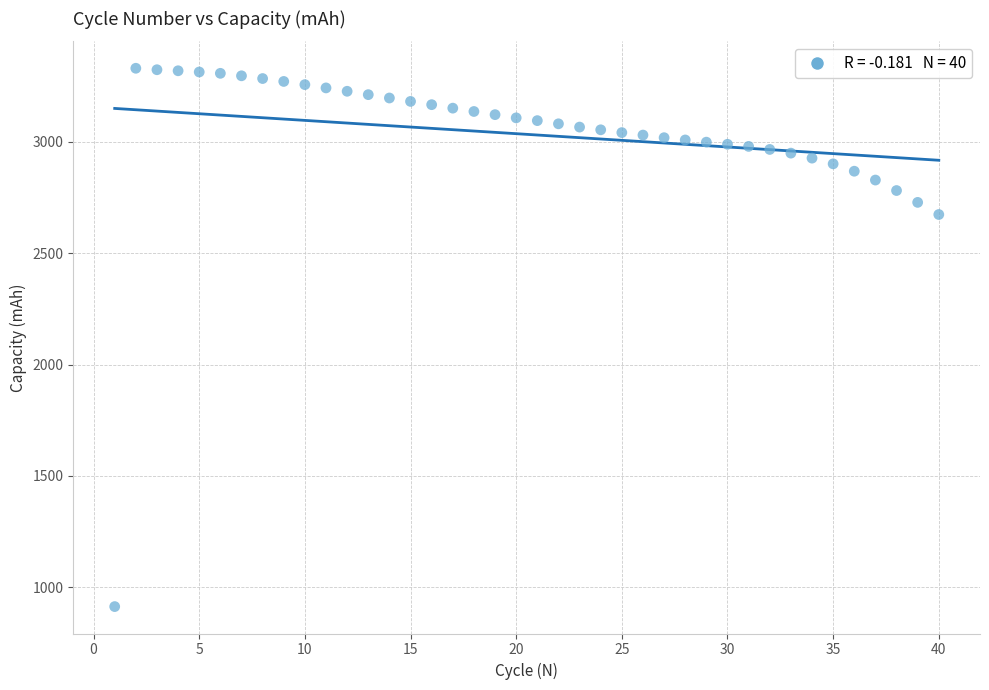

What Y value in the scatter plot is closest to 2121?

2673.6